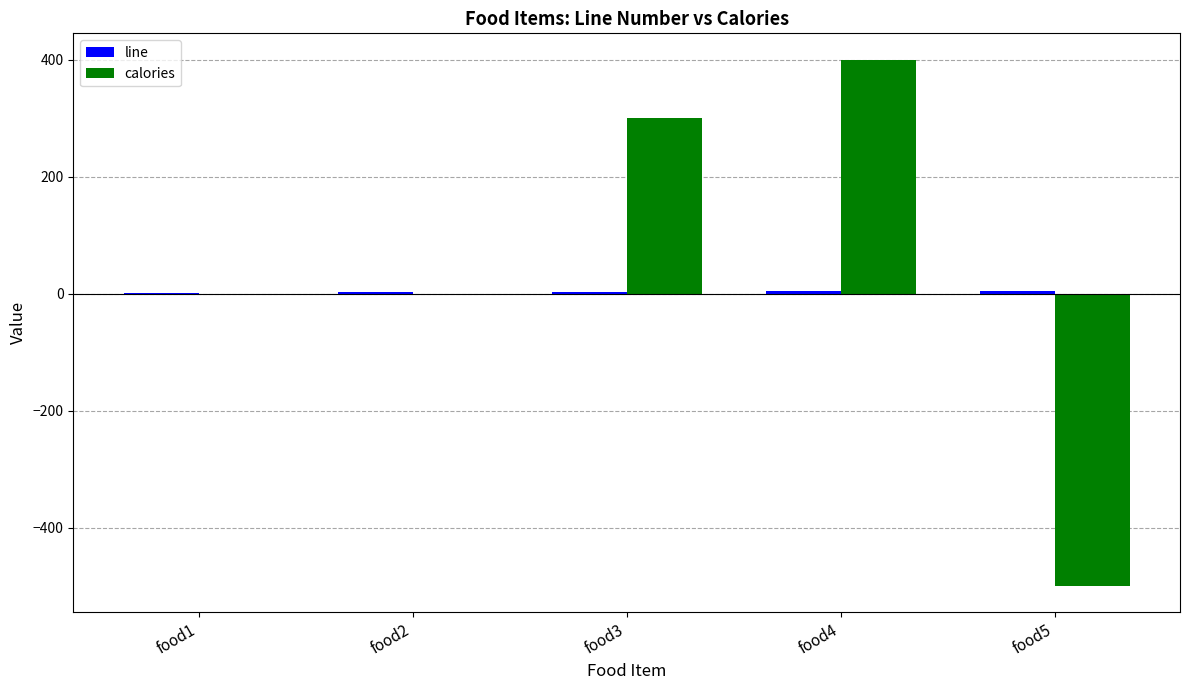

At which category is the sum across all series the highest?

food4